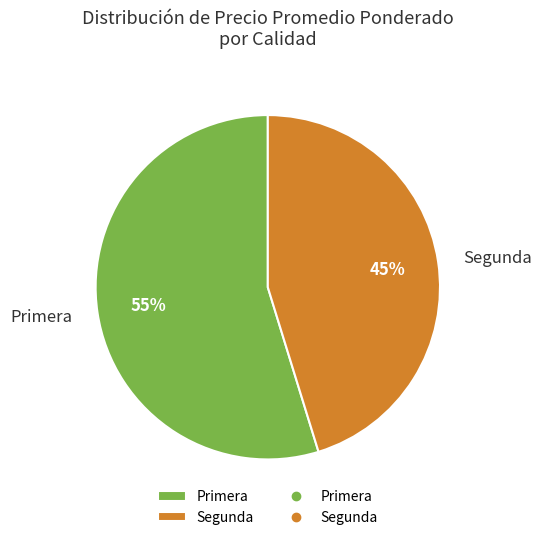

How many slices are in this pie chart?

2